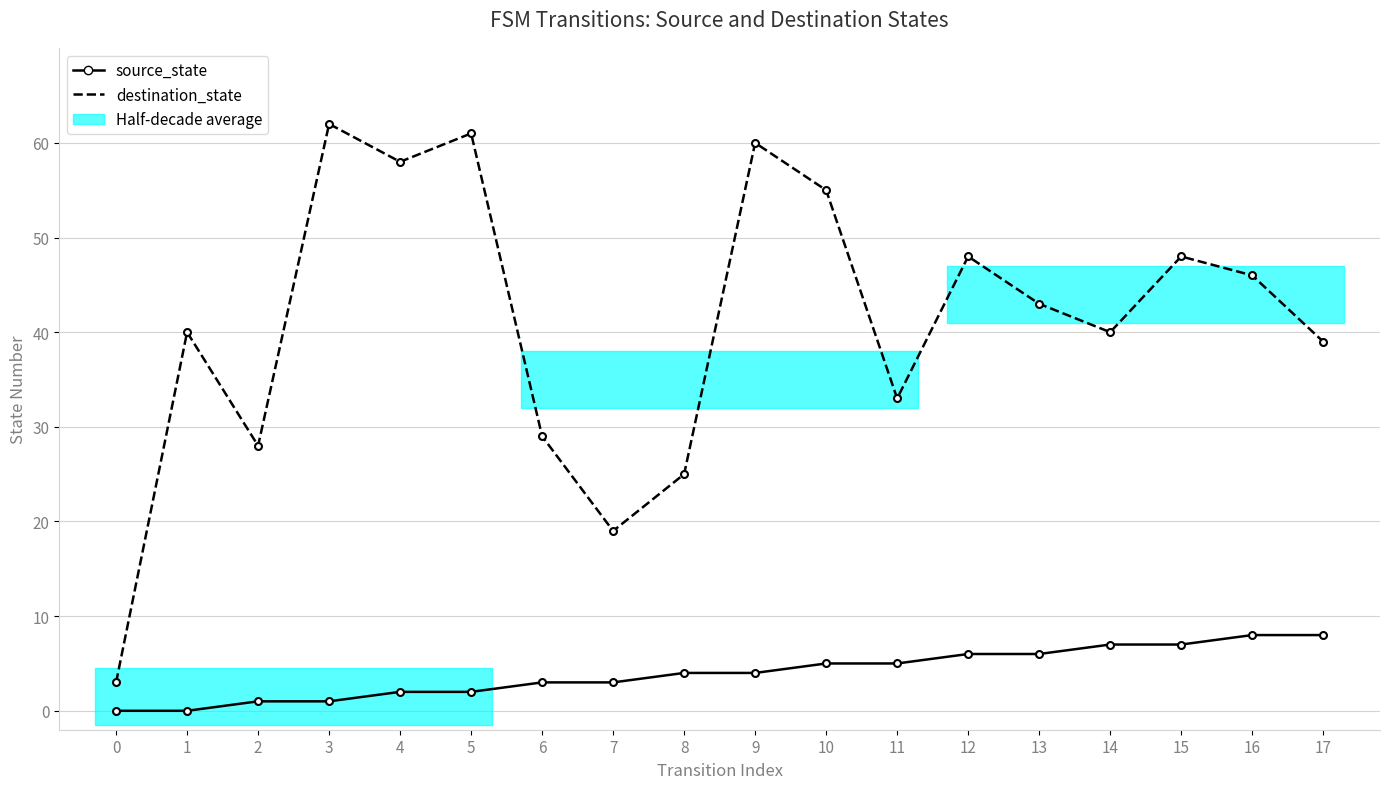

The source_state series shows 1 at 3. True or false?

True